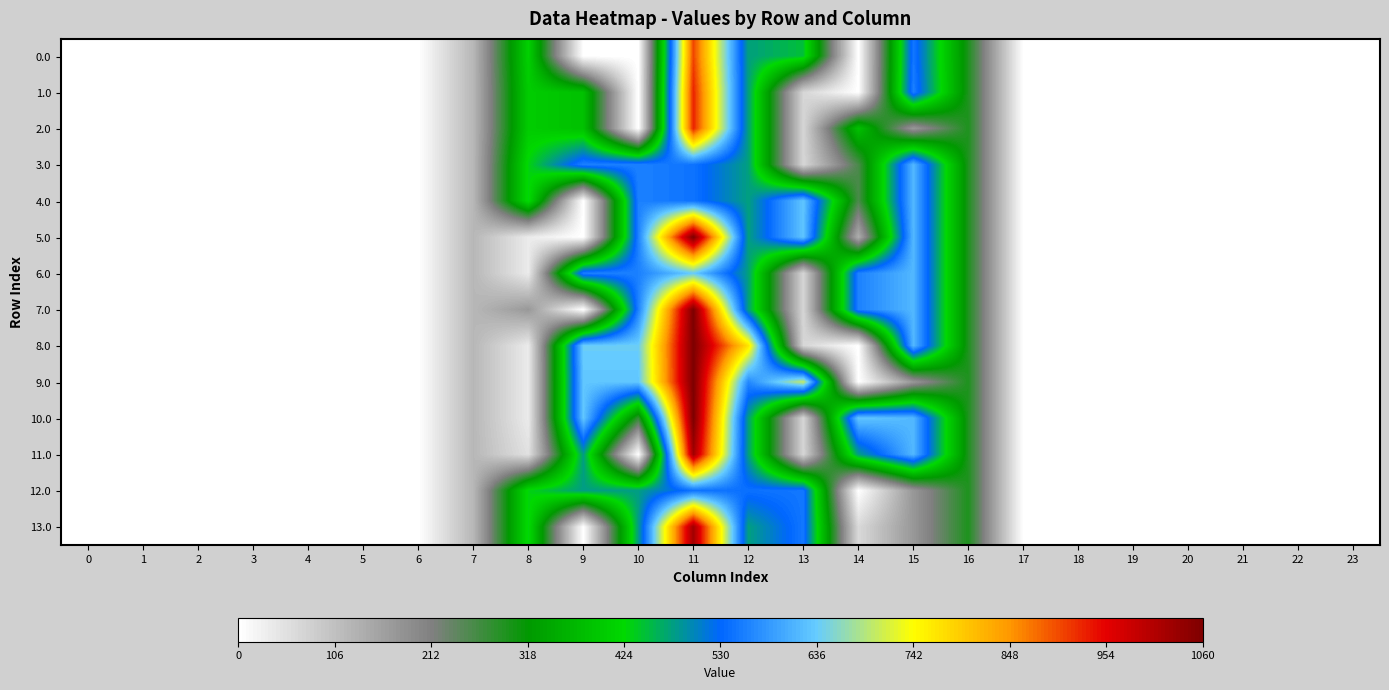

Reading left to right, what are all the values shown in this chart?

0.0: 0=0.0	1=0.0	2=0.0	3=0.0	4=0.0	5=0.0	6=0.0	7=120.6	8=412.0	9=0.0	10=0.0	11=906.0	12=477.2	13=447.2	14=0.3	15=549.8	16=294.5	17=0.0	18=0.0	19=0.0	20=0.0	21=0.0	22=0.0	23=0.0
1.0: 0=0.0	1=0.0	2=0.0	3=0.0	4=0.0	5=0.0	6=0.0	7=120.6	8=404.5	9=385.0	10=0.0	11=929.3	12=477.2	13=70.2	14=0.3	15=557.8	16=294.5	17=0.0	18=0.0	19=0.0	20=0.0	21=0.0	22=0.0	23=0.0
2.0: 0=0.0	1=0.0	2=0.0	3=0.0	4=0.0	5=0.0	6=0.0	7=120.6	8=404.5	9=385.0	10=0.0	11=929.3	12=477.2	13=70.2	14=385.3	15=172.8	16=294.5	17=0.0	18=0.0	19=0.0	20=0.0	21=0.0	22=0.0	23=0.0
3.0: 0=0.0	1=0.0	2=0.0	3=0.0	4=0.0	5=0.0	6=0.0	7=120.6	8=430.3	9=559.0	10=559.0	11=544.3	12=477.2	13=70.2	14=257.4	15=615.9	16=294.5	17=0.0	18=0.0	19=0.0	20=0.0	21=0.0	22=0.0	23=0.0
4.0: 0=0.0	1=0.0	2=0.0	3=0.0	4=0.0	5=0.0	6=0.0	7=120.6	8=430.3	9=0.0	10=559.0	11=544.3	12=477.2	13=629.2	14=257.4	15=615.9	16=294.5	17=0.0	18=0.0	19=0.0	20=0.0	21=0.0	22=0.0	23=0.0
5.0: 0=0.0	1=0.0	2=0.0	3=0.0	4=0.0	5=0.0	6=0.0	7=120.6	8=35.0	9=0.0	10=559.0	11=1060.3	12=477.2	13=629.2	14=136.7	15=615.9	16=294.5	17=0.0	18=0.0	19=0.0	20=0.0	21=0.0	22=0.0	23=0.0
6.0: 0=0.0	1=0.0	2=0.0	3=0.0	4=0.0	5=0.0	6=0.0	7=120.6	8=35.0	9=559.0	10=559.0	11=637.6	12=477.2	13=70.2	14=559.3	15=615.9	16=294.5	17=0.0	18=0.0	19=0.0	20=0.0	21=0.0	22=0.0	23=0.0
7.0: 0=0.0	1=0.0	2=0.0	3=0.0	4=0.0	5=0.0	6=0.0	7=120.6	8=171.4	9=0.0	10=559.0	11=1060.3	12=477.2	13=70.2	14=559.3	15=615.9	16=294.5	17=0.0	18=0.0	19=0.0	20=0.0	21=0.0	22=0.0	23=0.0
8.0: 0=0.0	1=0.0	2=0.0	3=0.0	4=0.0	5=0.0	6=0.0	7=120.6	8=35.0	9=639.0	10=639.0	11=1060.3	12=770.4	13=70.2	14=0.3	15=615.9	16=294.5	17=0.0	18=0.0	19=0.0	20=0.0	21=0.0	22=0.0	23=0.0
9.0: 0=0.0	1=0.0	2=0.0	3=0.0	4=0.0	5=0.0	6=0.0	7=120.6	8=35.0	9=631.0	10=631.0	11=1060.3	12=566.7	13=701.2	14=0.3	15=172.8	16=294.5	17=0.0	18=0.0	19=0.0	20=0.0	21=0.0	22=0.0	23=0.0
10.0: 0=0.0	1=0.0	2=0.0	3=0.0	4=0.0	5=0.0	6=0.0	7=120.6	8=35.0	9=631.0	10=277.5	11=1060.3	12=477.2	13=70.2	14=631.3	15=615.9	16=294.5	17=0.0	18=0.0	19=0.0	20=0.0	21=0.0	22=0.0	23=0.0
11.0: 0=0.0	1=0.0	2=0.0	3=0.0	4=0.0	5=0.0	6=0.0	7=120.6	8=51.7	9=479.0	10=0.0	11=1023.3	12=477.2	13=70.2	14=479.3	15=615.9	16=294.5	17=0.0	18=0.0	19=0.0	20=0.0	21=0.0	22=0.0	23=0.0
12.0: 0=0.0	1=0.0	2=0.0	3=0.0	4=0.0	5=0.0	6=0.0	7=120.6	8=430.3	9=479.0	10=479.0	11=544.3	12=541.6	13=549.2	14=0.3	15=172.8	16=294.5	17=0.0	18=0.0	19=0.0	20=0.0	21=0.0	22=0.0	23=0.0
13.0: 0=0.0	1=0.0	2=0.0	3=0.0	4=0.0	5=0.0	6=0.0	7=120.6	8=430.3	9=0.0	10=479.0	11=1023.3	12=477.2	13=549.2	14=64.7	15=172.8	16=294.5	17=0.0	18=0.0	19=0.0	20=0.0	21=0.0	22=0.0	23=0.0